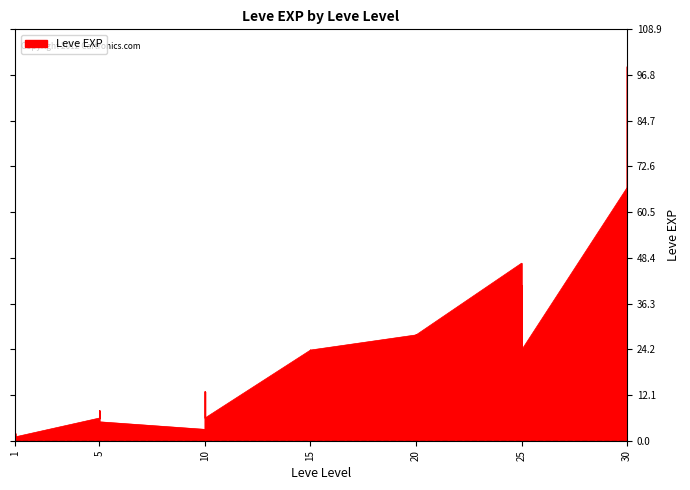

The value at 10 is 9. True or false?

True